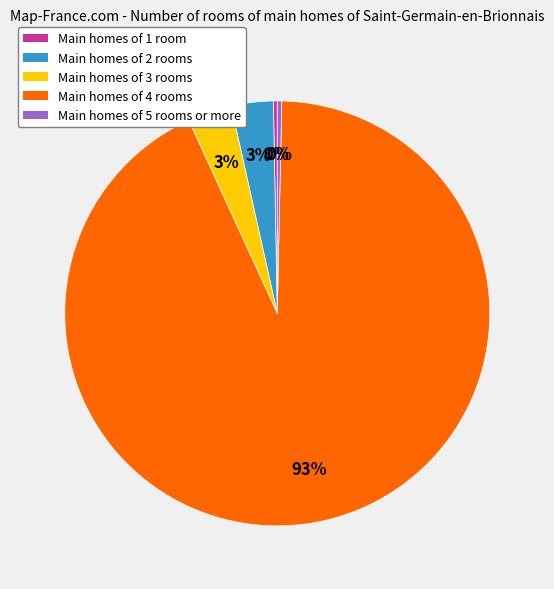

To the nearest percent, what is the average slice percentage?

20%